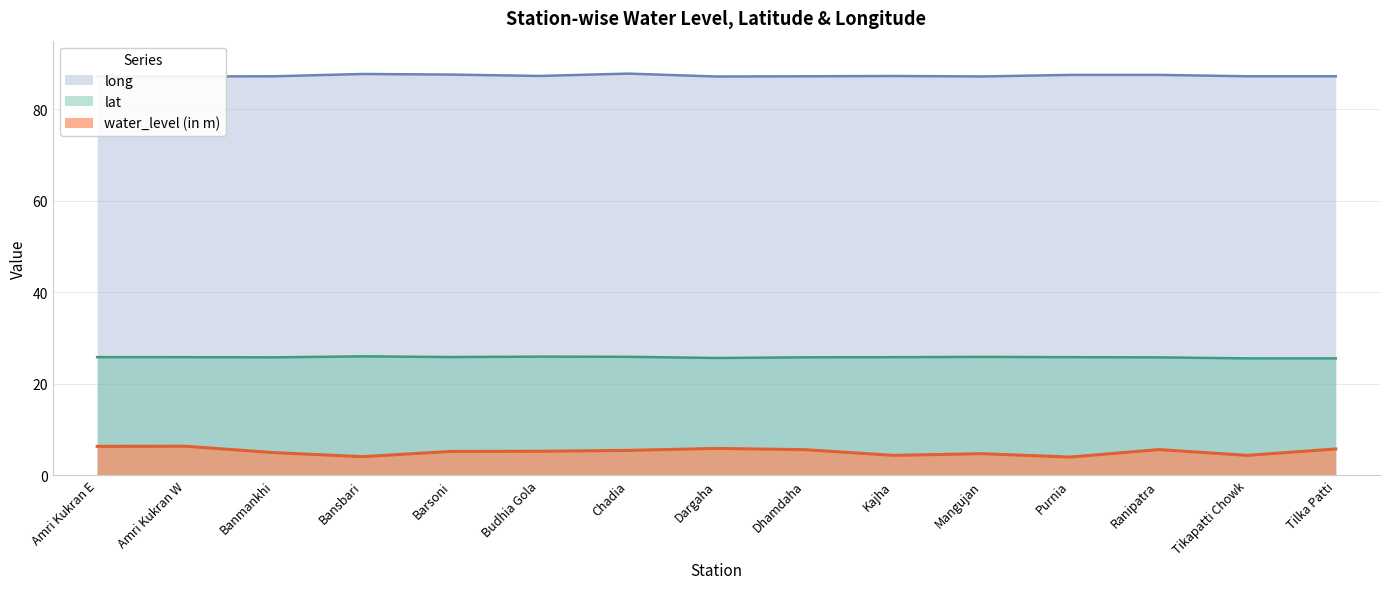

Which label corresponds to the smallest value in the chart?

Purnia